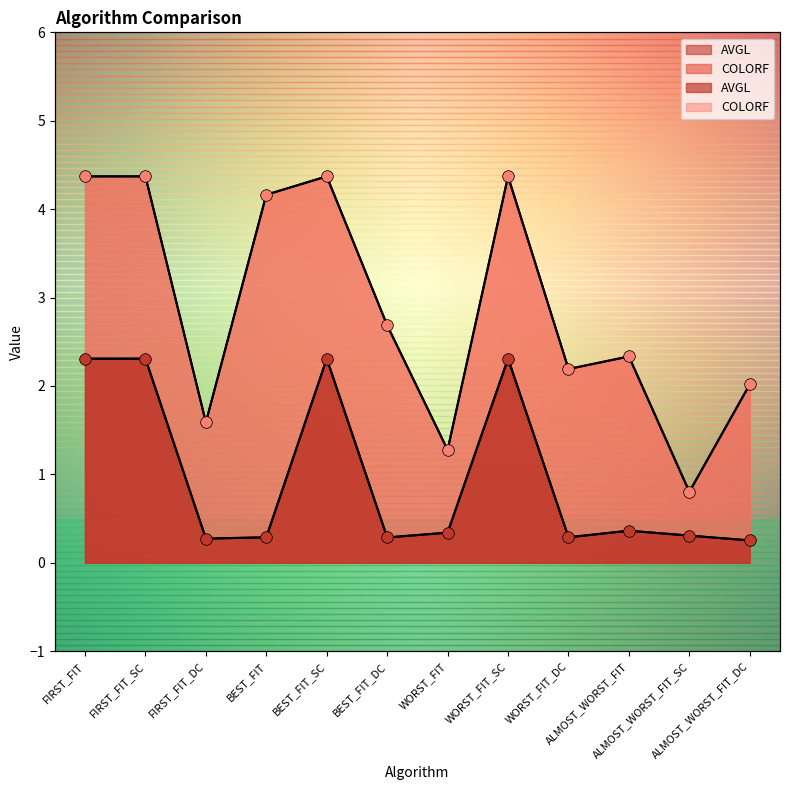

At how many categories does at least one series exceed 0?

12